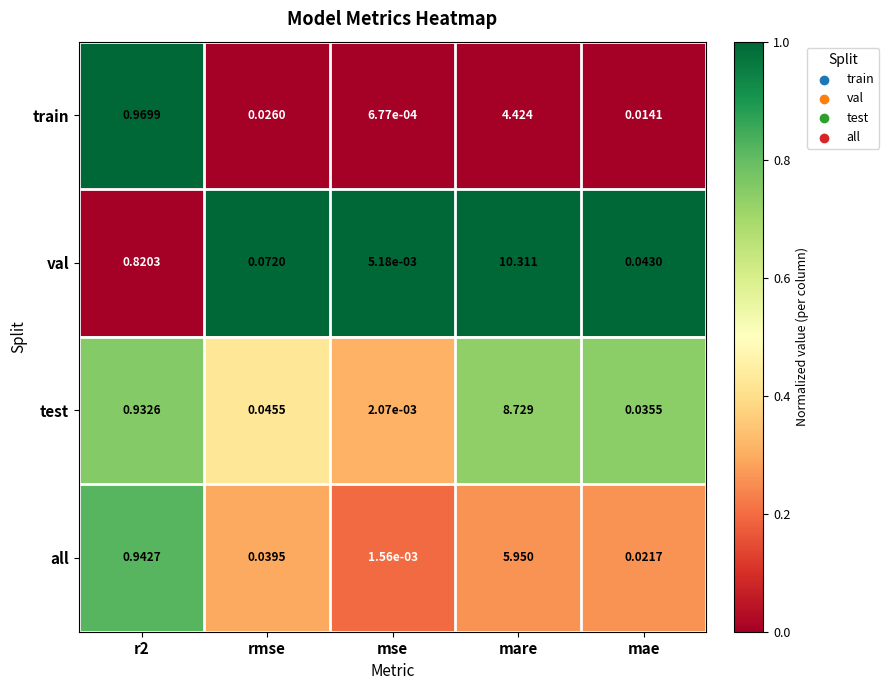

At mae, list the series in order from largest to smallest.

val, test, all, train